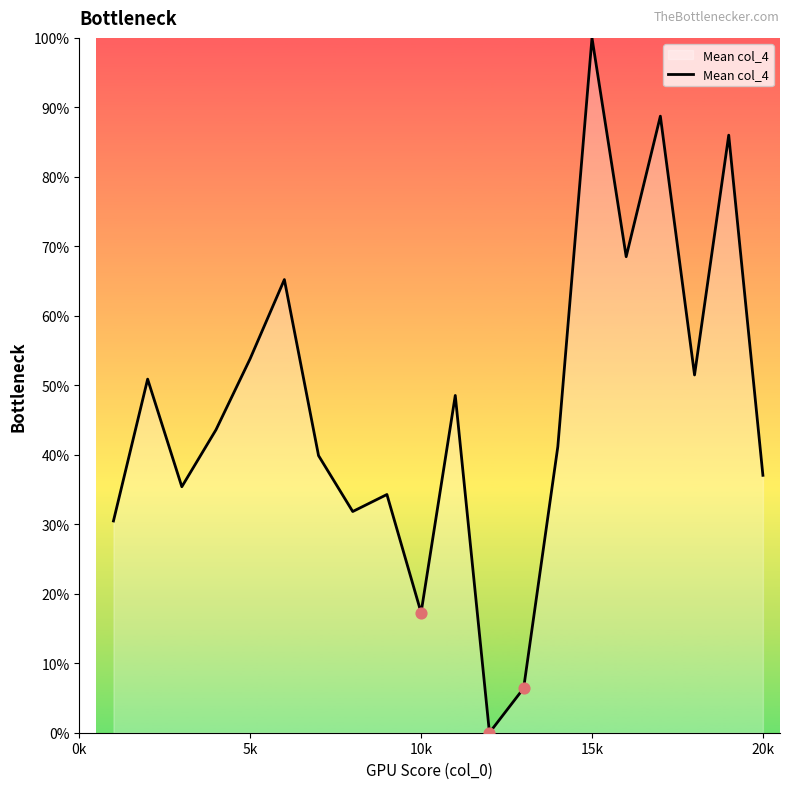

What is the difference between the maximum and minimum values?

100.0